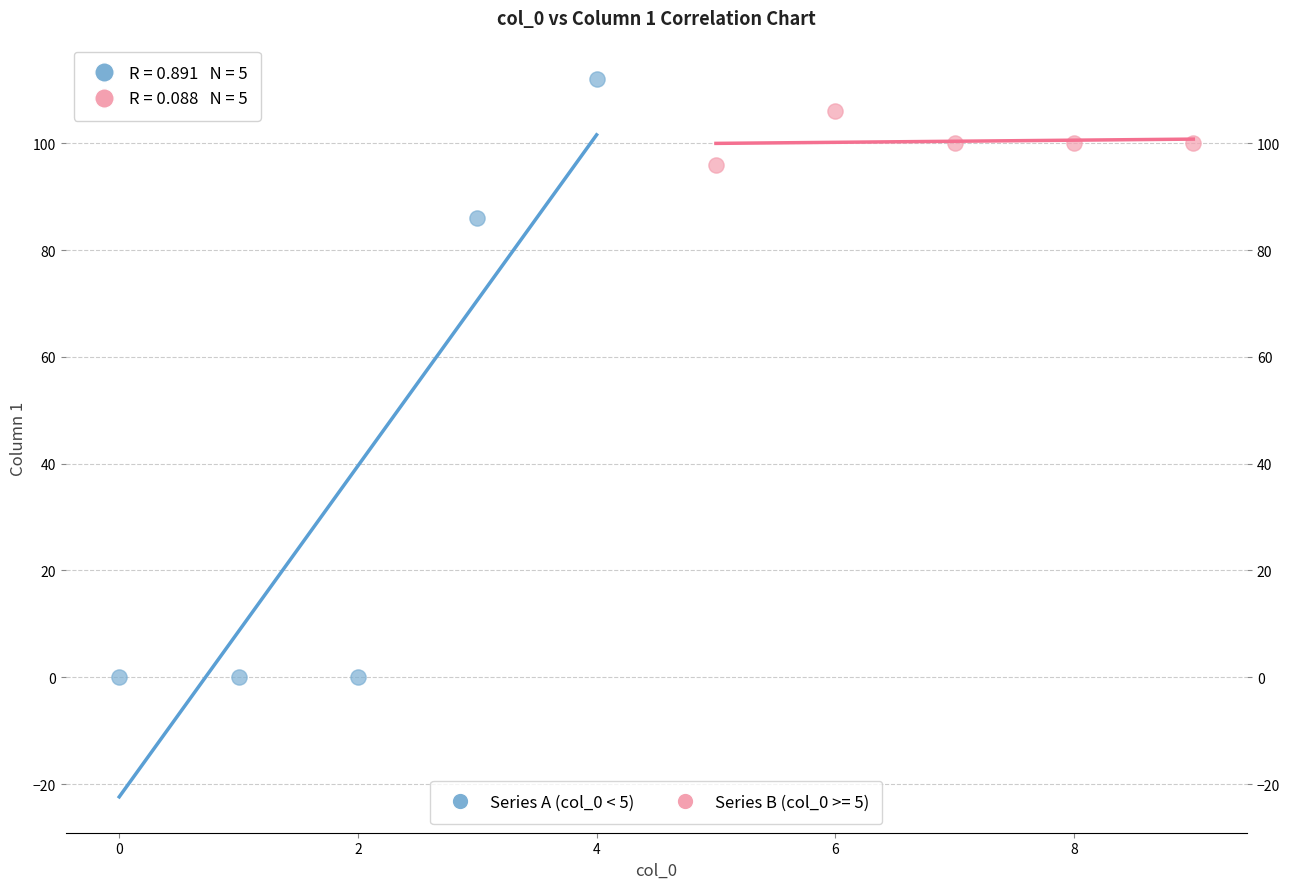

Which series has the widest spread of Y values?

Series A (col_0 < 5)